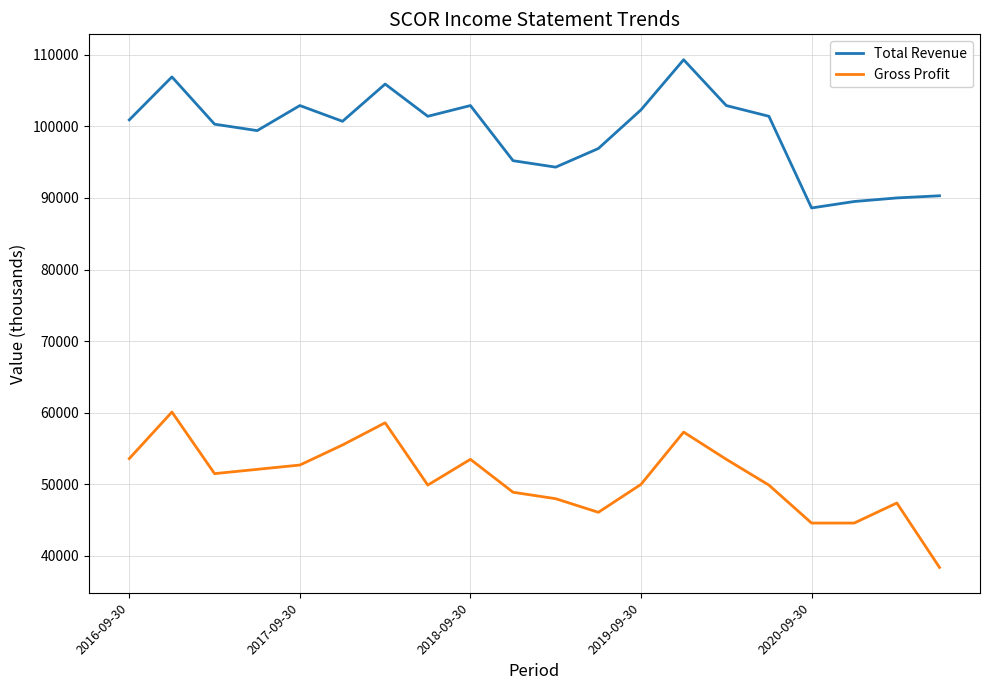

At how many categories does at least one series exceed 42370?

20